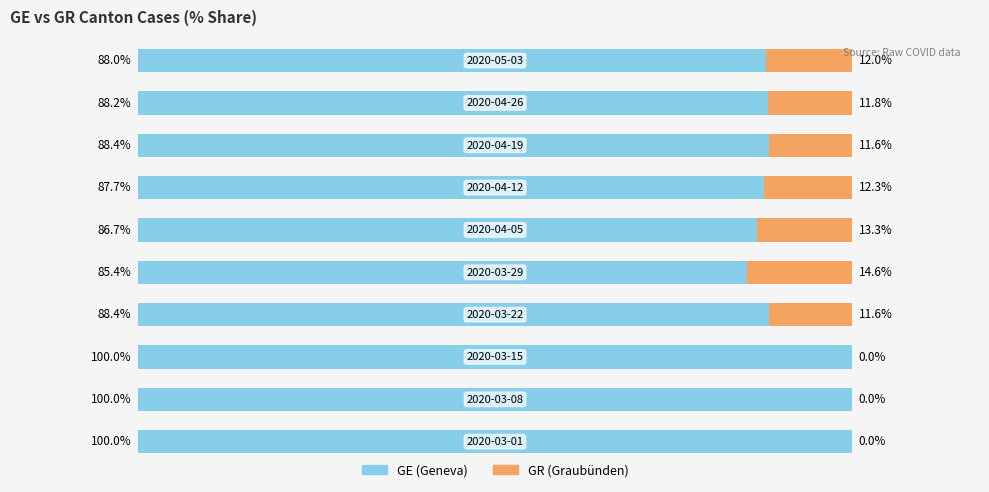

Reading left to right, transcribe all the data shown in this chart.

GE (Geneva): 100.0	100.0	100.0	88.4	85.4	86.7	87.7	88.4	88.2	88.0
GR (Graubünden): 0.0	0.0	0.0	11.6	14.6	13.3	12.3	11.6	11.8	12.0